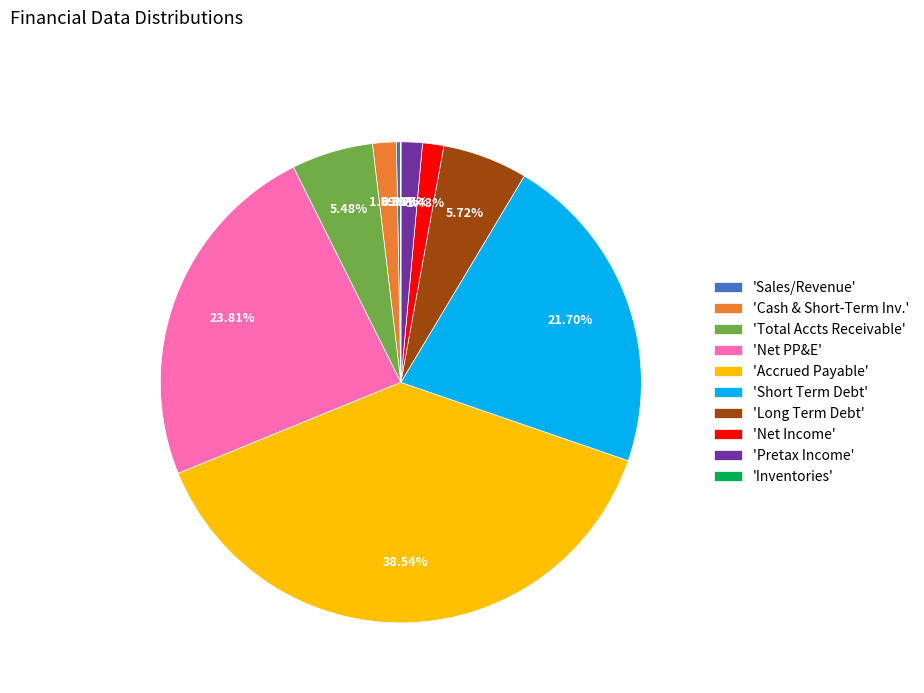

Combined, do 'Total Accts Receivable' and 'Accrued Payable' account for over 50%?

No